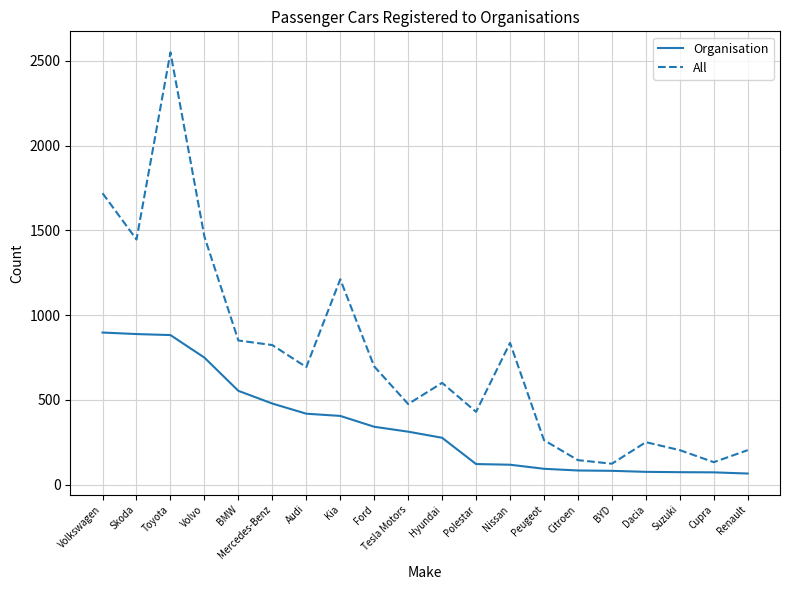

What is the difference between the highest and lowest values at Nissan?

719